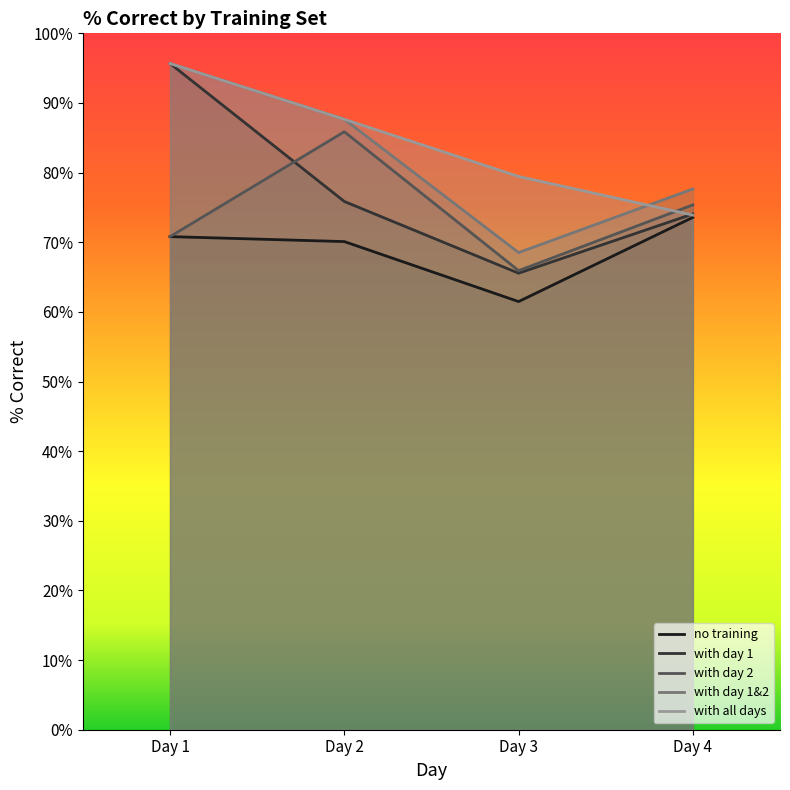

Is the value of no training at Day 3 greater than the value of with all days at Day 4?

No